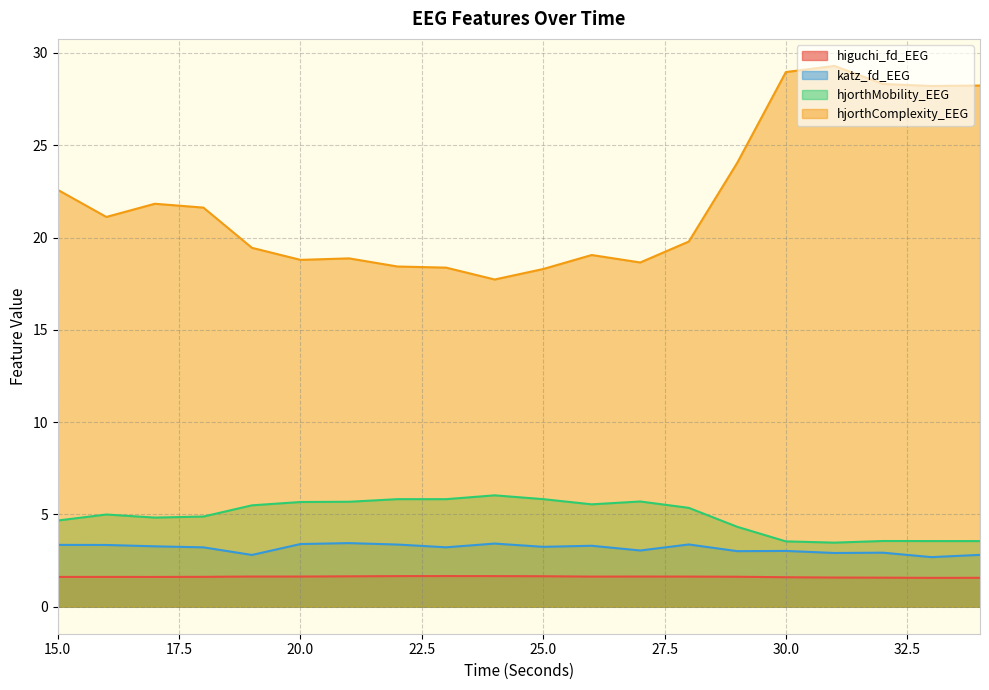

How many interior local valleys does the hjorthMobility_EEG series have?

4